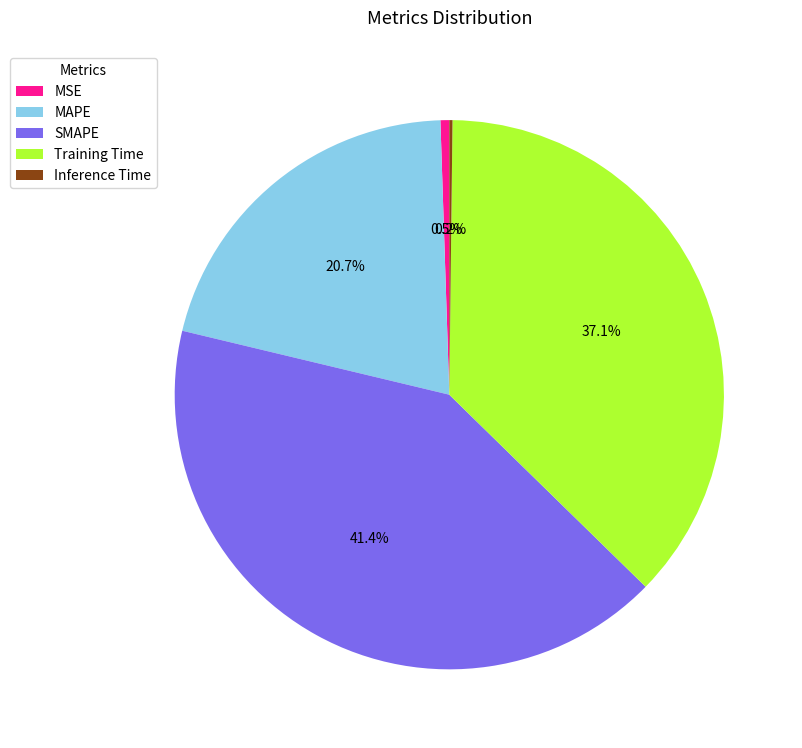

Which slice is the largest?

SMAPE